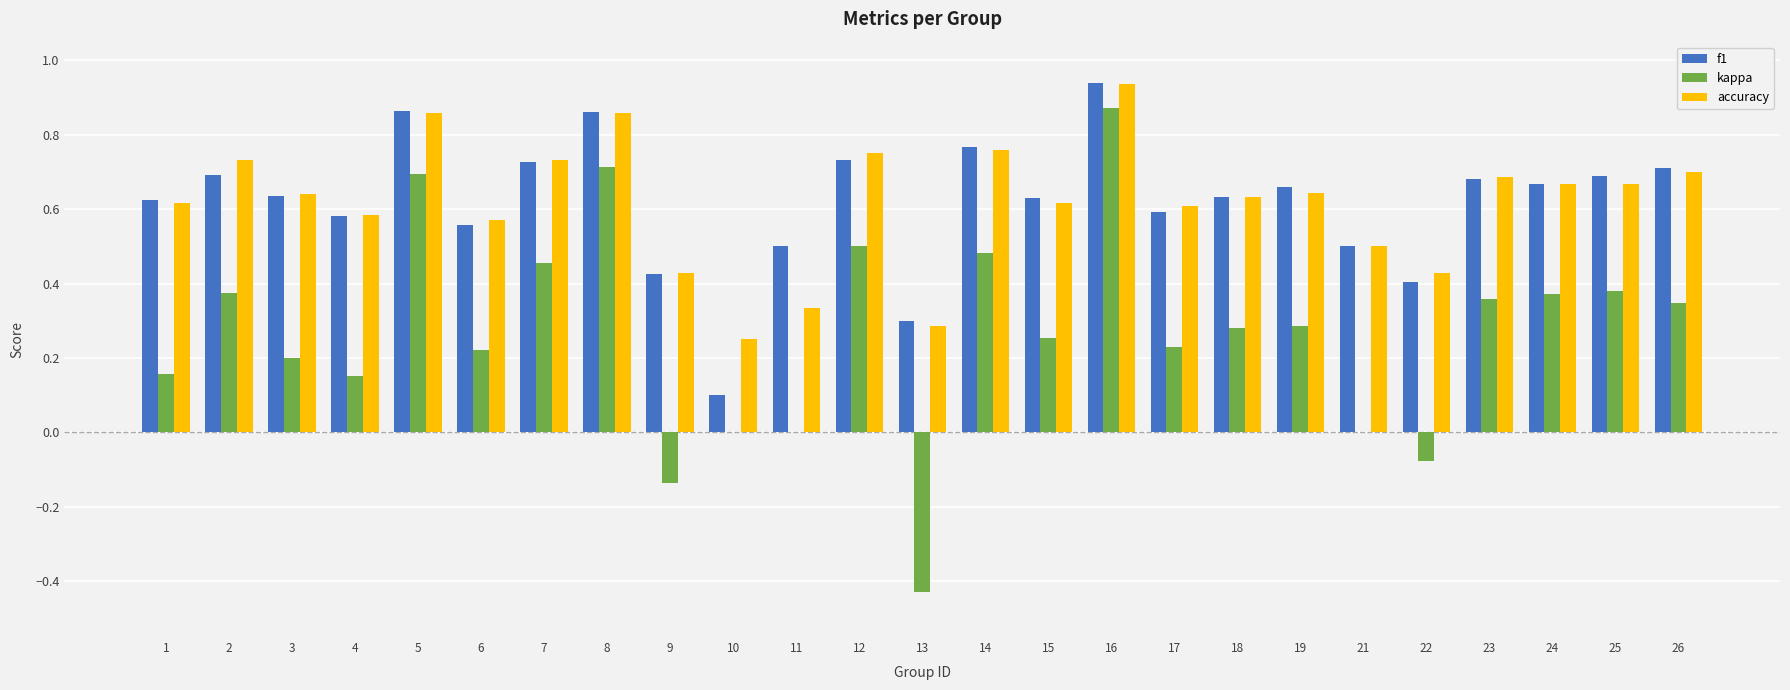

Is the value of kappa at 8 greater than the value of accuracy at 11?

Yes